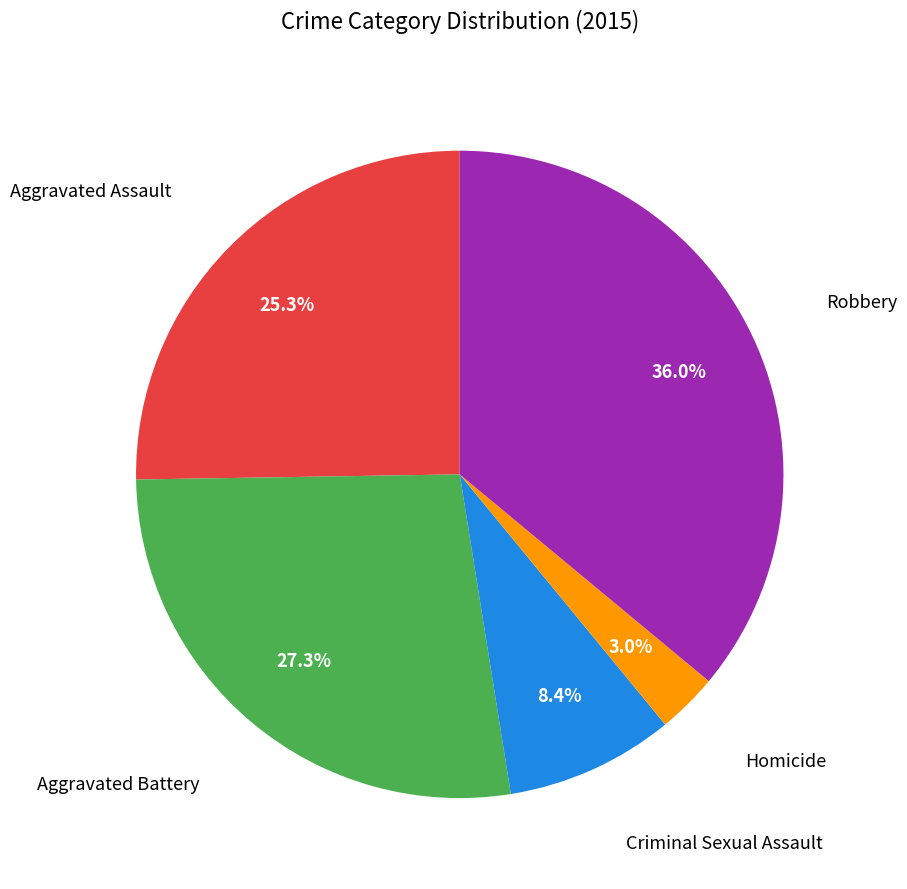

Is there any slice that represents more than half of the pie?

No